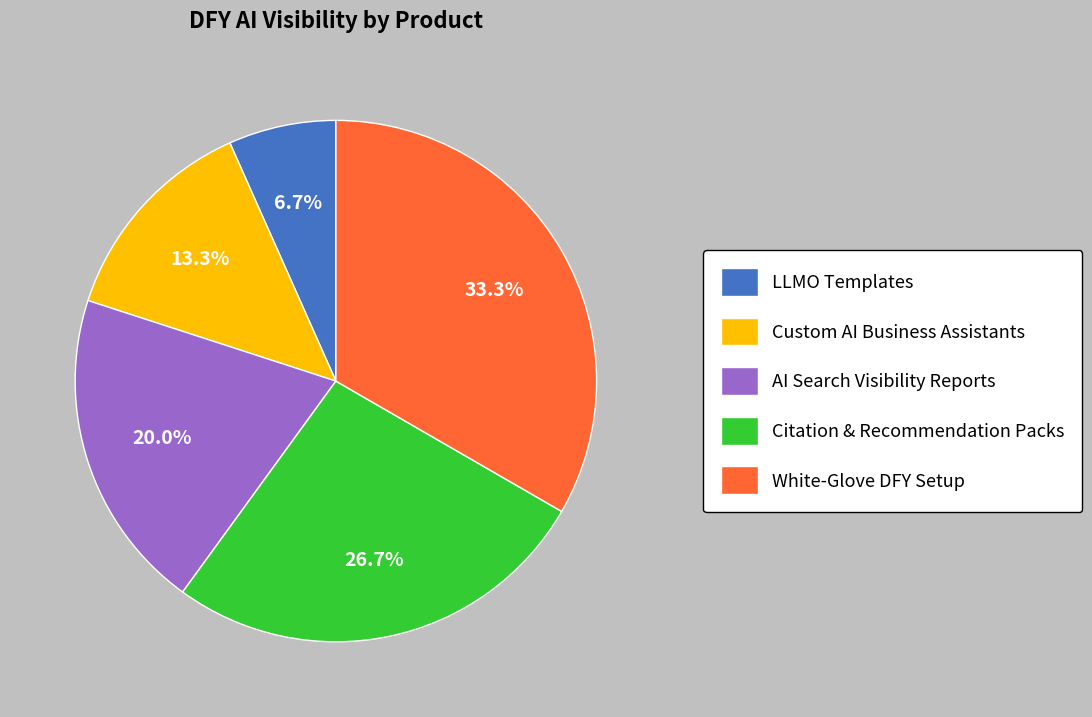

True or false: AI Search Visibility Reports accounts for 20% of the total.

True